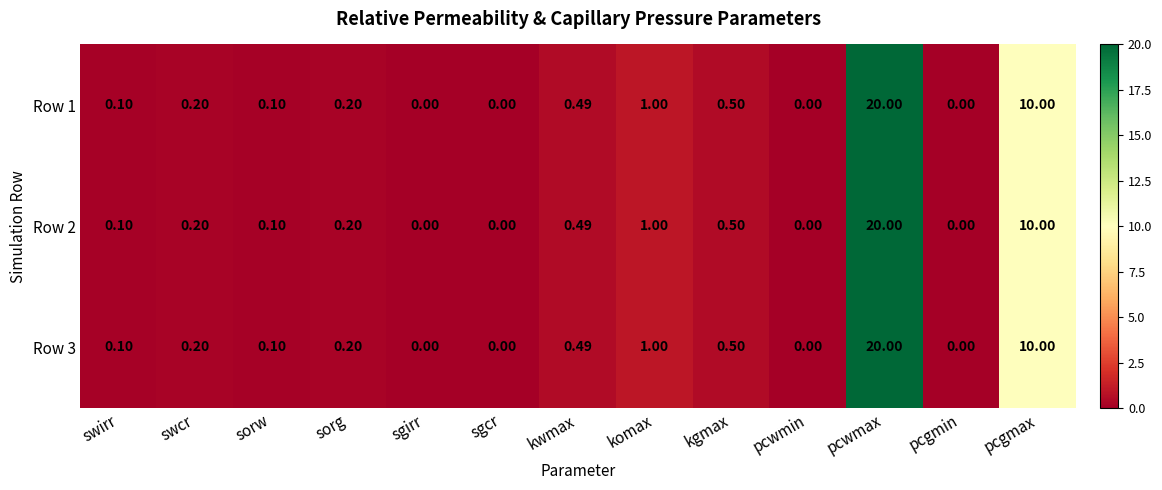

At which category is the sum across all series the highest?

pcwmax